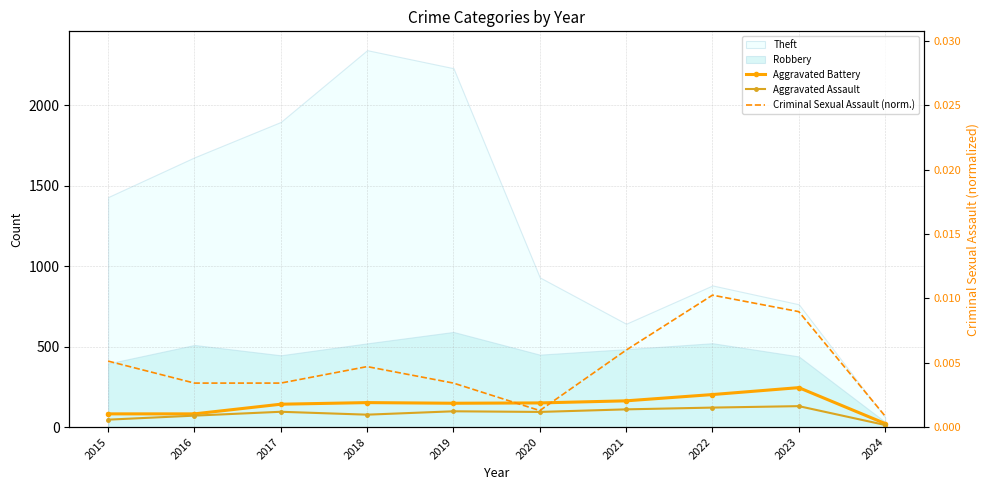

Which has a higher value, 2020 or 2023?

2023